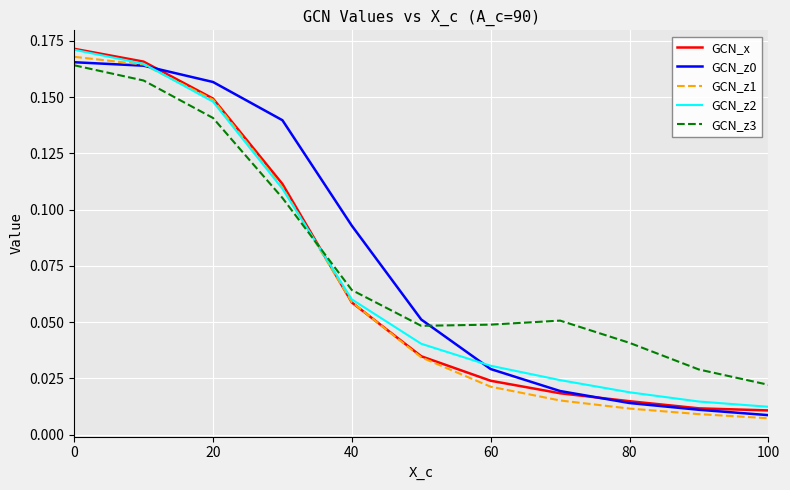

True or false: GCN_x has more than 0 points higher than both neighbors.

False